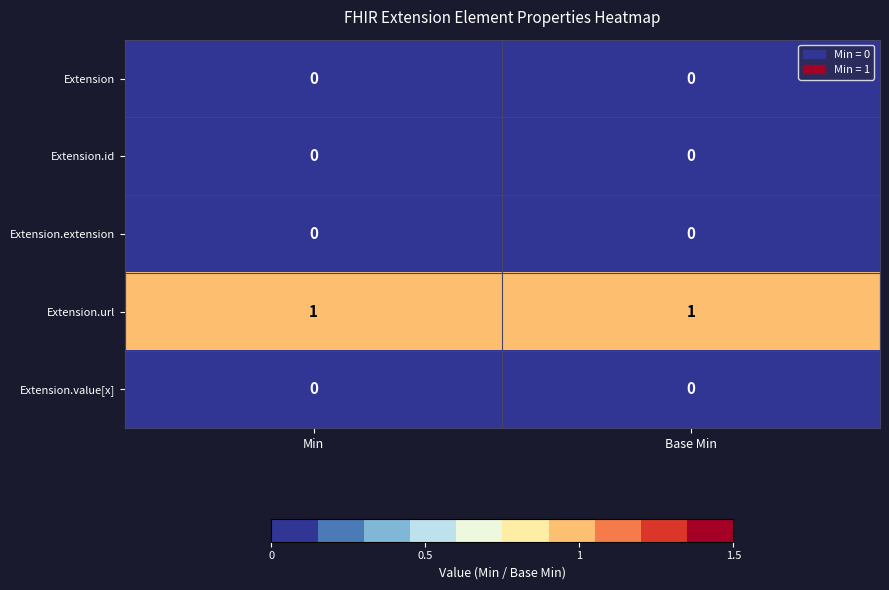

The Extension.extension series shows 0 at Base Min. True or false?

True